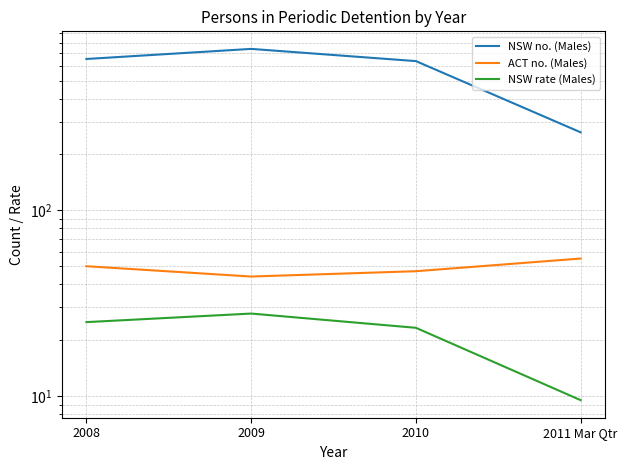

What is the sum of the NSW rate (Males) values at 2010 and 2011 Mar Qtr?

32.8